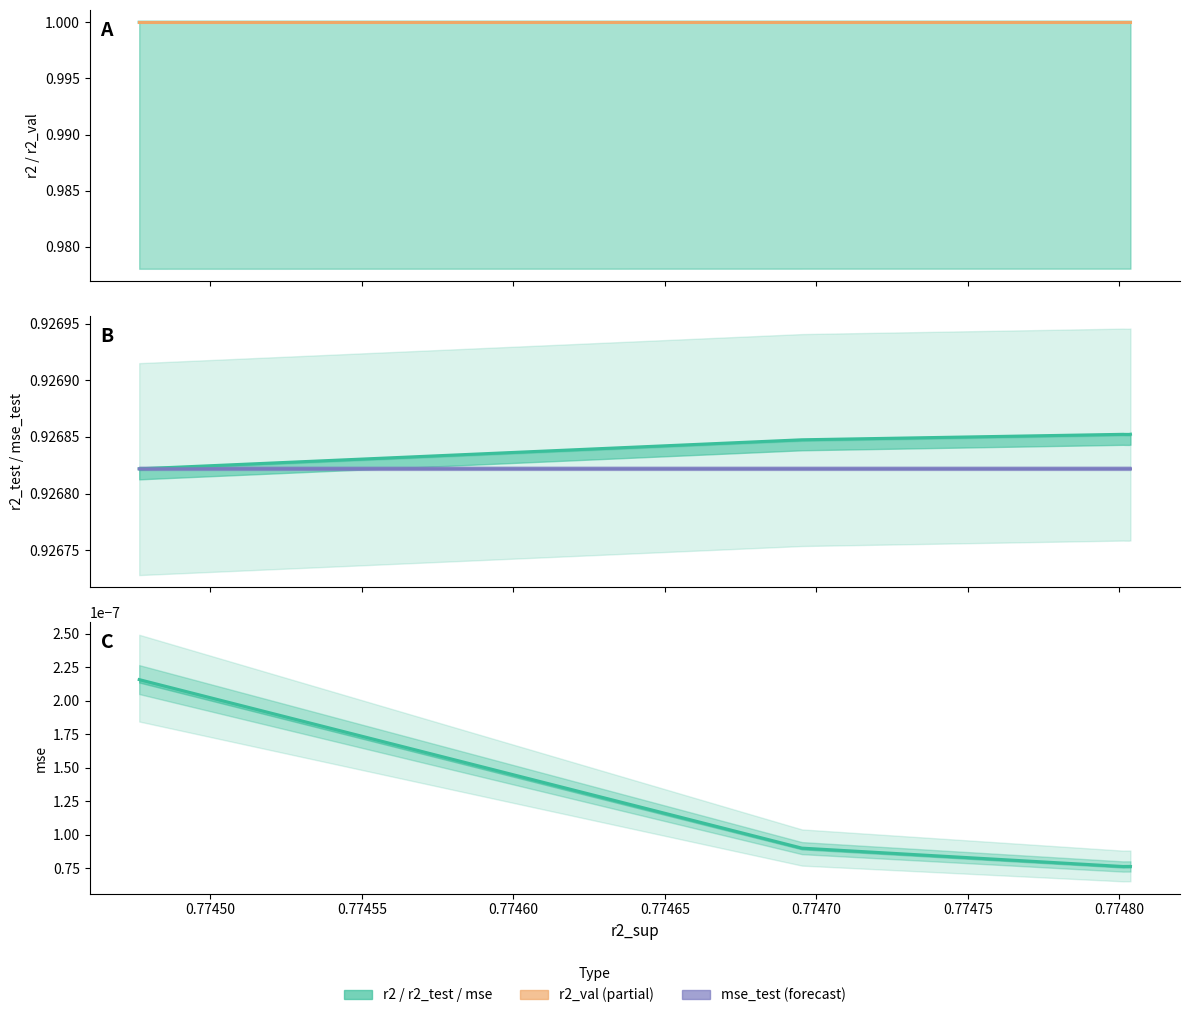

How many lines are shown in the chart?

4